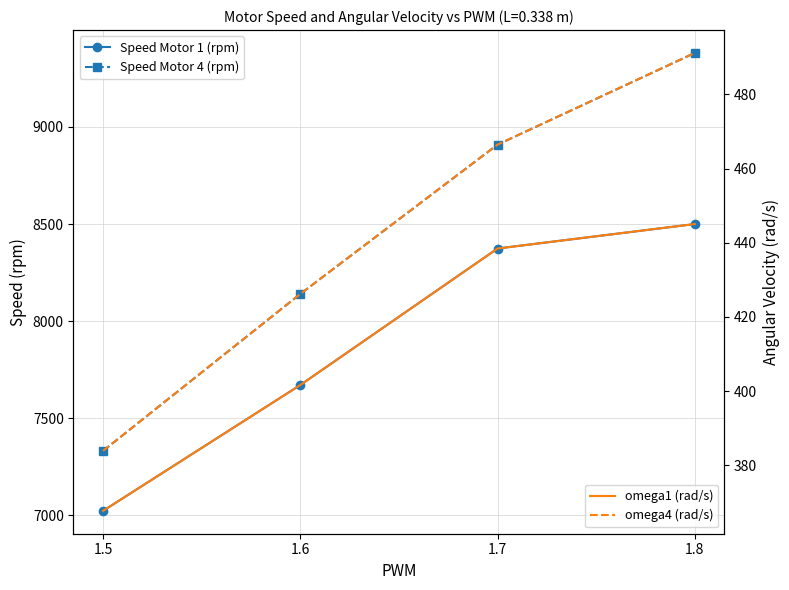

What is the approximate value of omega1 (rad/s) at 1.8?

445.1